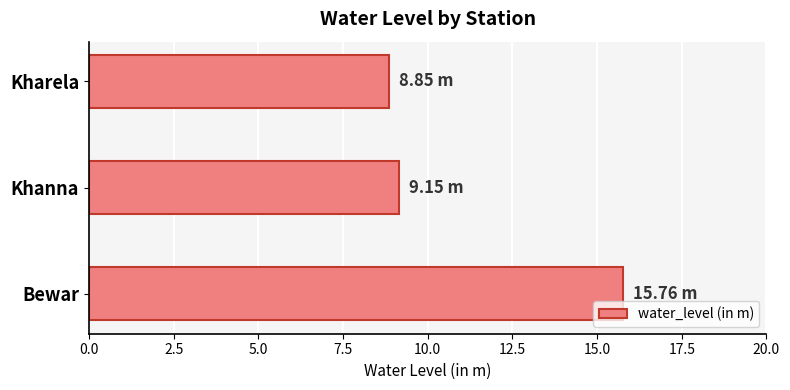

Rank the categories by value from highest to lowest.

Bewar, Khanna, Kharela